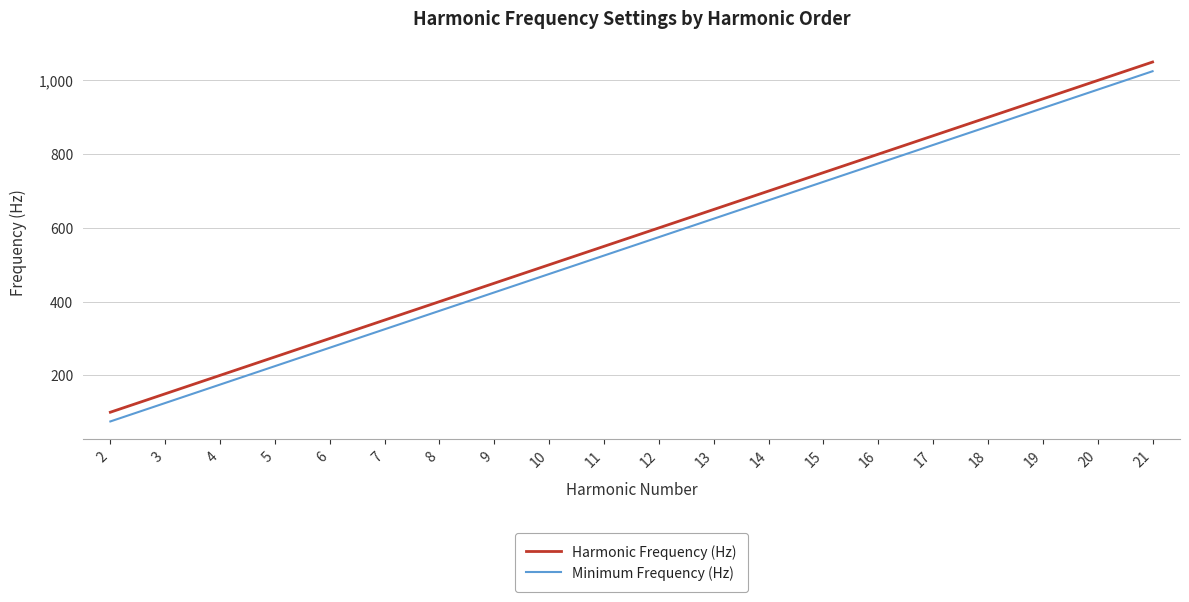

Reading left to right, transcribe all the data shown in this chart.

Harmonic Frequency (Hz): 100	150	200	250	300	350	400	450	500	550	600	650	700	750	800	850	900	950	1000	1050
Minimum Frequency (Hz): 75	125	175	225	275	325	375	425	475	525	575	625	675	725	775	825	875	925	975	1025